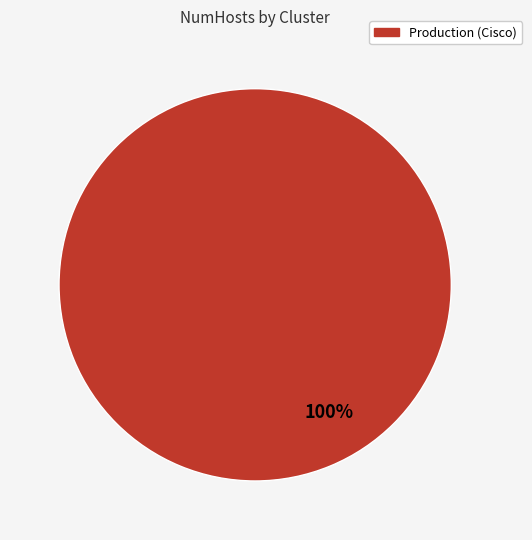

Does Production (Cisco) represent more than half of the total?

Yes